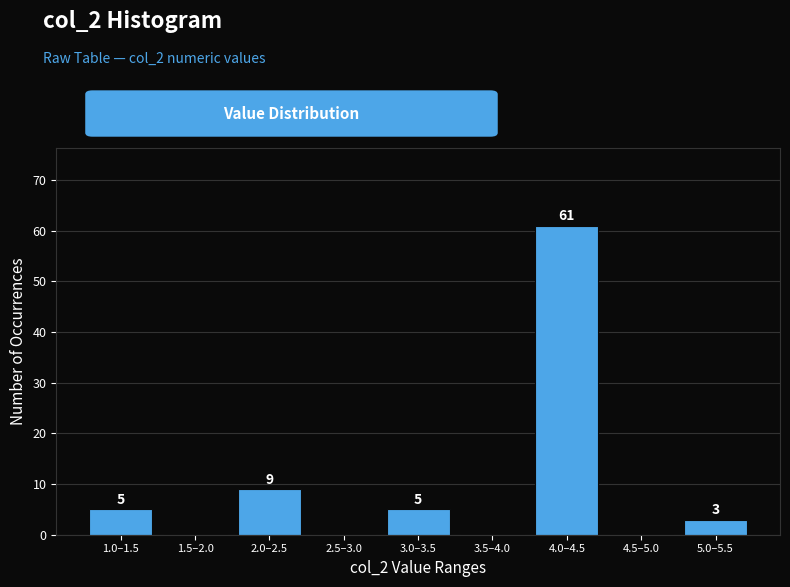

Reading right to left, extract all data points from this chart.

5.0–5.5=3	4.5–5.0=0	4.0–4.5=61	3.5–4.0=0	3.0–3.5=5	2.5–3.0=0	2.0–2.5=9	1.5–2.0=0	1.0–1.5=5